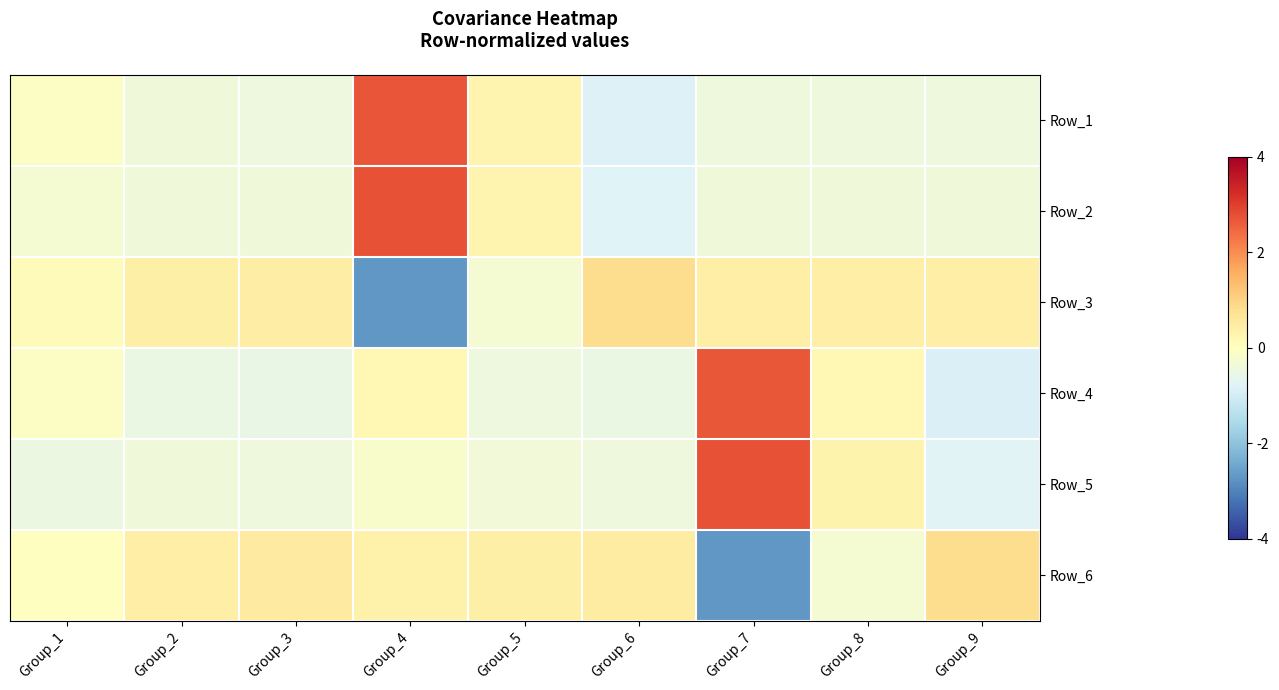

Reading left to right, extract all data points from this chart.

Row_1: Group_1=-0.1	Group_2=-0.4	Group_3=-0.5	Group_4=2.7	Group_5=0.3	Group_6=-0.8	Group_7=-0.4	Group_8=-0.4	Group_9=-0.4
Row_2: Group_1=-0.3	Group_2=-0.4	Group_3=-0.4	Group_4=2.7	Group_5=0.3	Group_6=-0.8	Group_7=-0.4	Group_8=-0.4	Group_9=-0.4
Row_3: Group_1=0.1	Group_2=0.4	Group_3=0.5	Group_4=-2.7	Group_5=-0.3	Group_6=0.8	Group_7=0.4	Group_8=0.4	Group_9=0.4
Row_4: Group_1=-0.1	Group_2=-0.5	Group_3=-0.6	Group_4=0.2	Group_5=-0.5	Group_6=-0.5	Group_7=2.7	Group_8=0.2	Group_9=-0.9
Row_5: Group_1=-0.5	Group_2=-0.4	Group_3=-0.4	Group_4=-0.2	Group_5=-0.4	Group_6=-0.4	Group_7=2.7	Group_8=0.3	Group_9=-0.8
Row_6: Group_1=-0.0	Group_2=0.4	Group_3=0.5	Group_4=0.3	Group_5=0.4	Group_6=0.5	Group_7=-2.7	Group_8=-0.3	Group_9=0.8